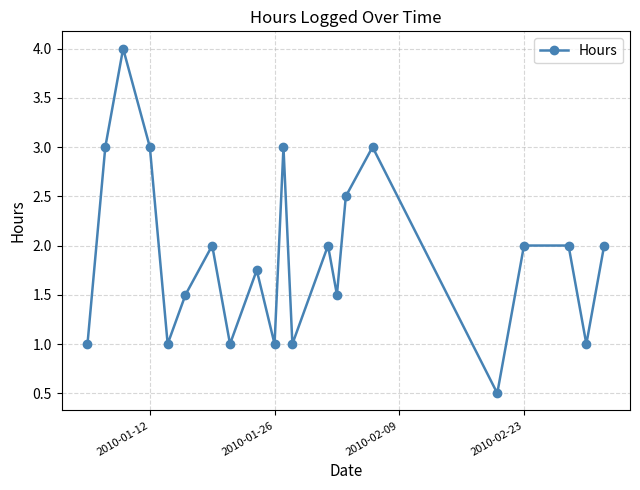

True or false: there are more than 2 points higher than both neighbors.

True